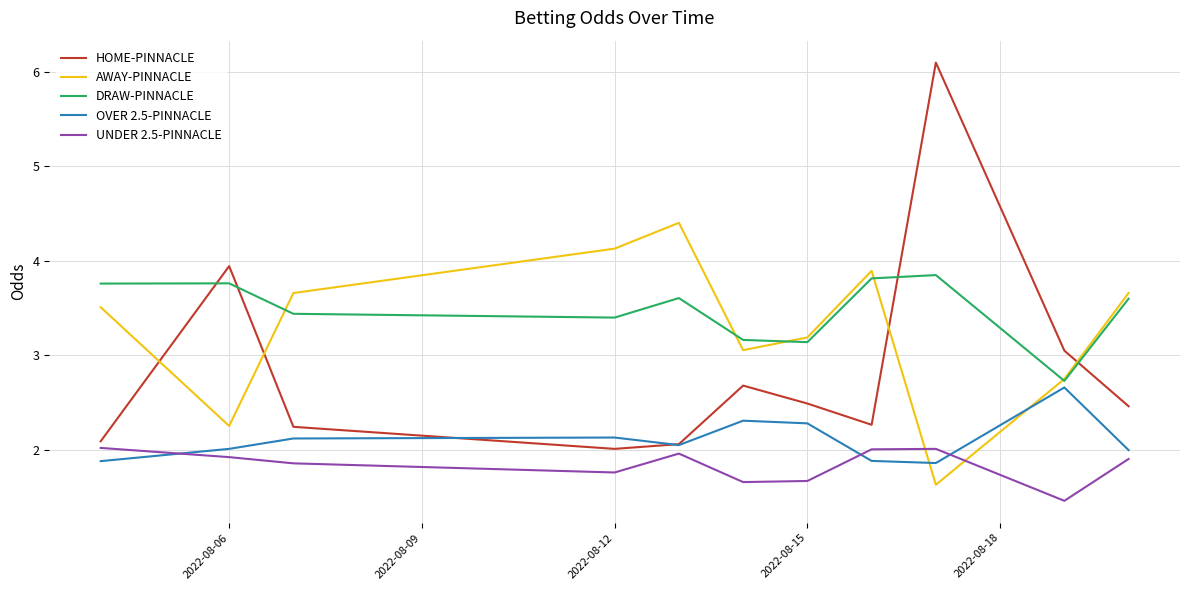

What is the highest value of the HOME-PINNACLE series?

6.1